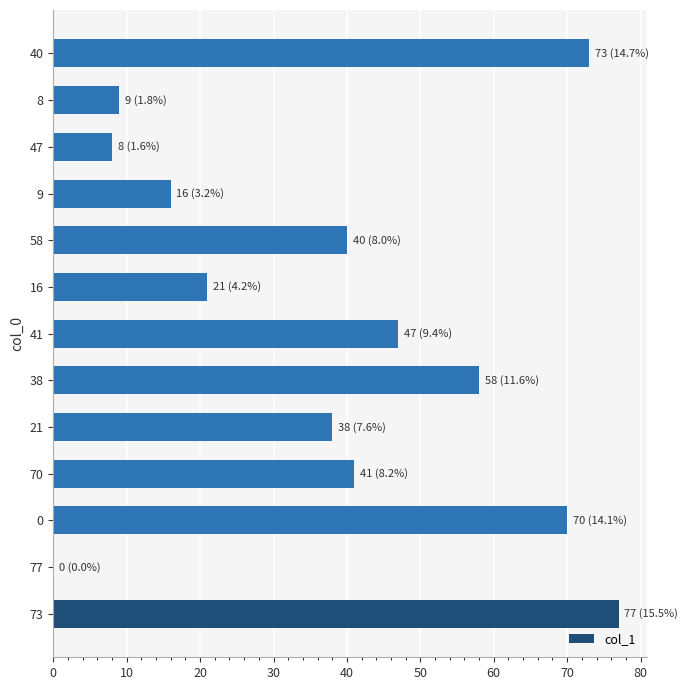

True or false: the data shows 12 at 47.

False